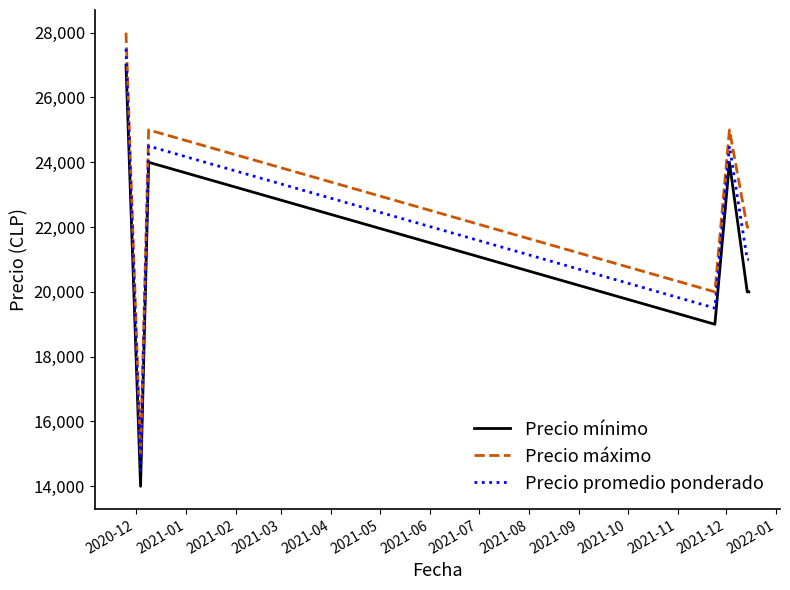

Which series has the largest total across all categories?

Precio máximo